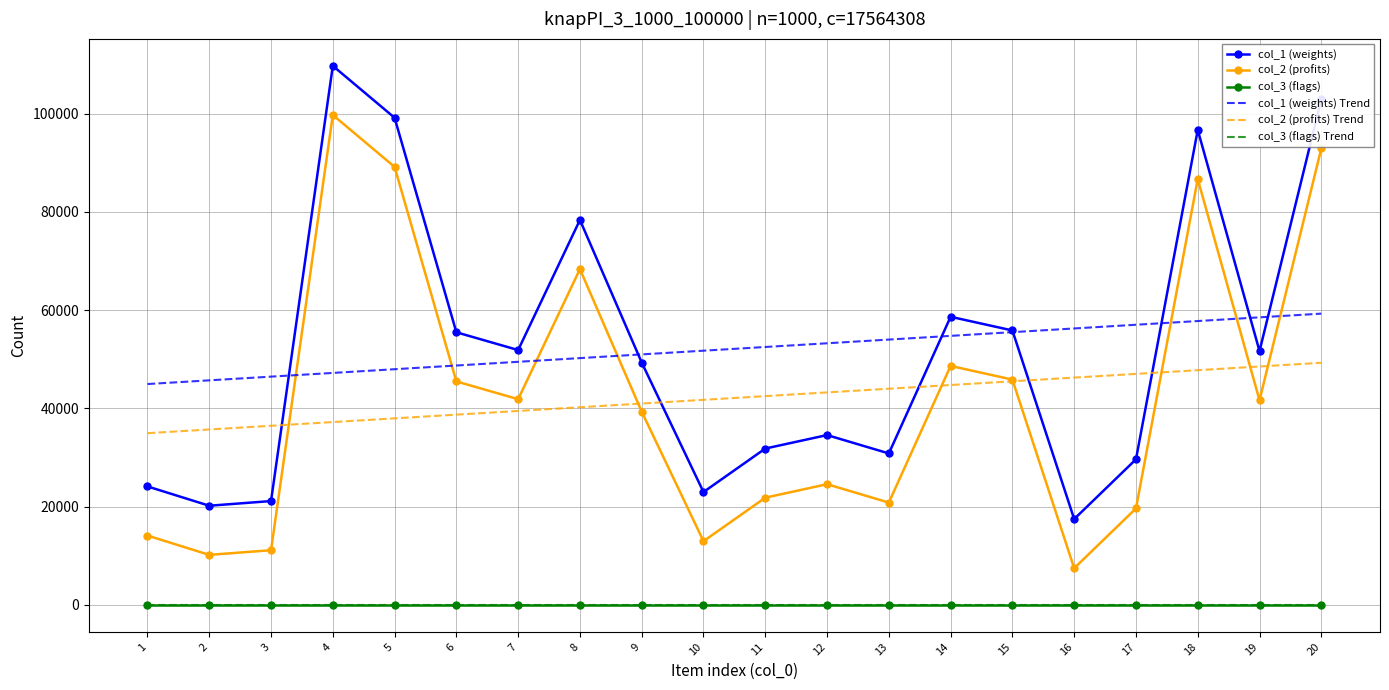

At how many categories does at least one series exceed 82464?

4